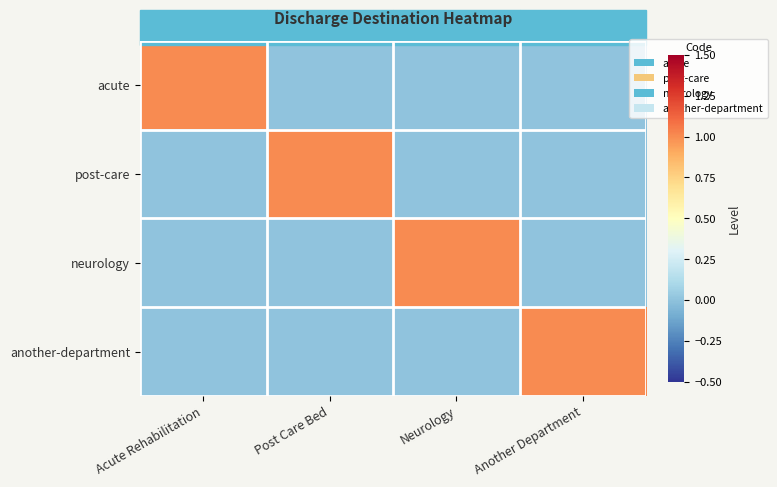

Reading left to right, extract all data points from this chart.

acute: Acute Rehabilitation=1	Post Care Bed=0	Neurology=0	Another Department=0
post-care: Acute Rehabilitation=0	Post Care Bed=1	Neurology=0	Another Department=0
neurology: Acute Rehabilitation=0	Post Care Bed=0	Neurology=1	Another Department=0
another-department: Acute Rehabilitation=0	Post Care Bed=0	Neurology=0	Another Department=1